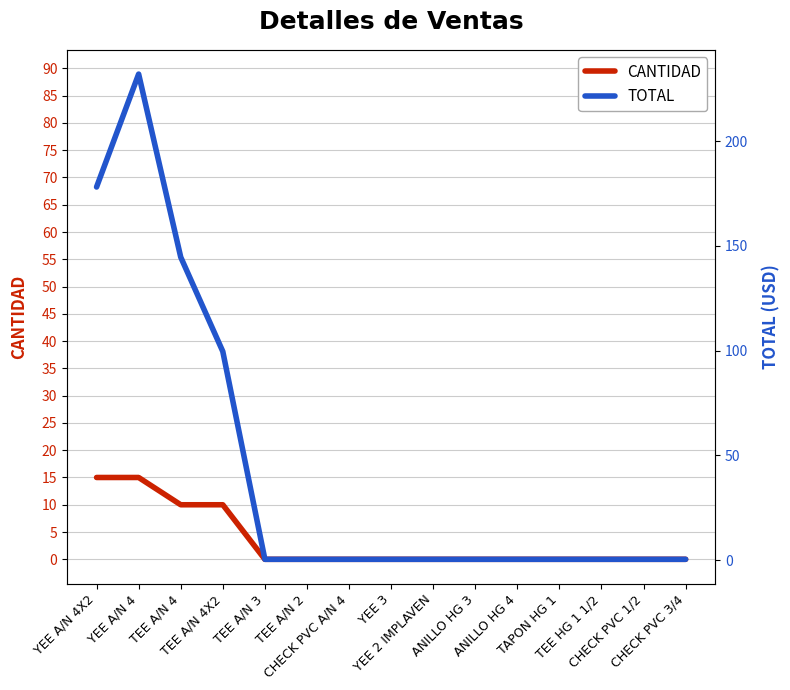

Reading right to left, what are all the values shown in this chart?

CANTIDAD: CHECK PVC 3/4=0.0	CHECK PVC 1/2=0.0	TEE HG 1 1/2=0.0	TAPON HG 1=0.0	ANILLO HG 4=0.0	ANILLO HG 3=0.0	YEE 2 IMPLAVEN=0.0	YEE 3=0.0	CHECK PVC A/N 4=0.0	TEE A/N 2=0.0	TEE A/N 3=0.0	TEE A/N 4X2=10.0	TEE A/N 4=10.0	YEE A/N 4=15.0	YEE A/N 4X2=15.0
TOTAL: CHECK PVC 3/4=0.0	CHECK PVC 1/2=0.0	TEE HG 1 1/2=0.0	TAPON HG 1=0.0	ANILLO HG 4=0.0	ANILLO HG 3=0.0	YEE 2 IMPLAVEN=0.0	YEE 3=0.0	CHECK PVC A/N 4=0.0	TEE A/N 2=0.0	TEE A/N 3=0.0	TEE A/N 4X2=38.1	TEE A/N 4=55.4	YEE A/N 4=89.0	YEE A/N 4X2=68.2